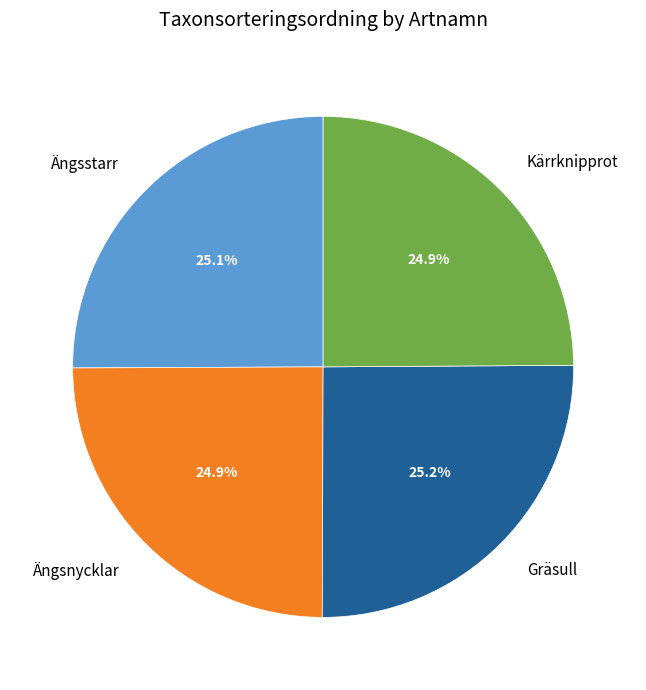

Count the number of slices in the pie.

4